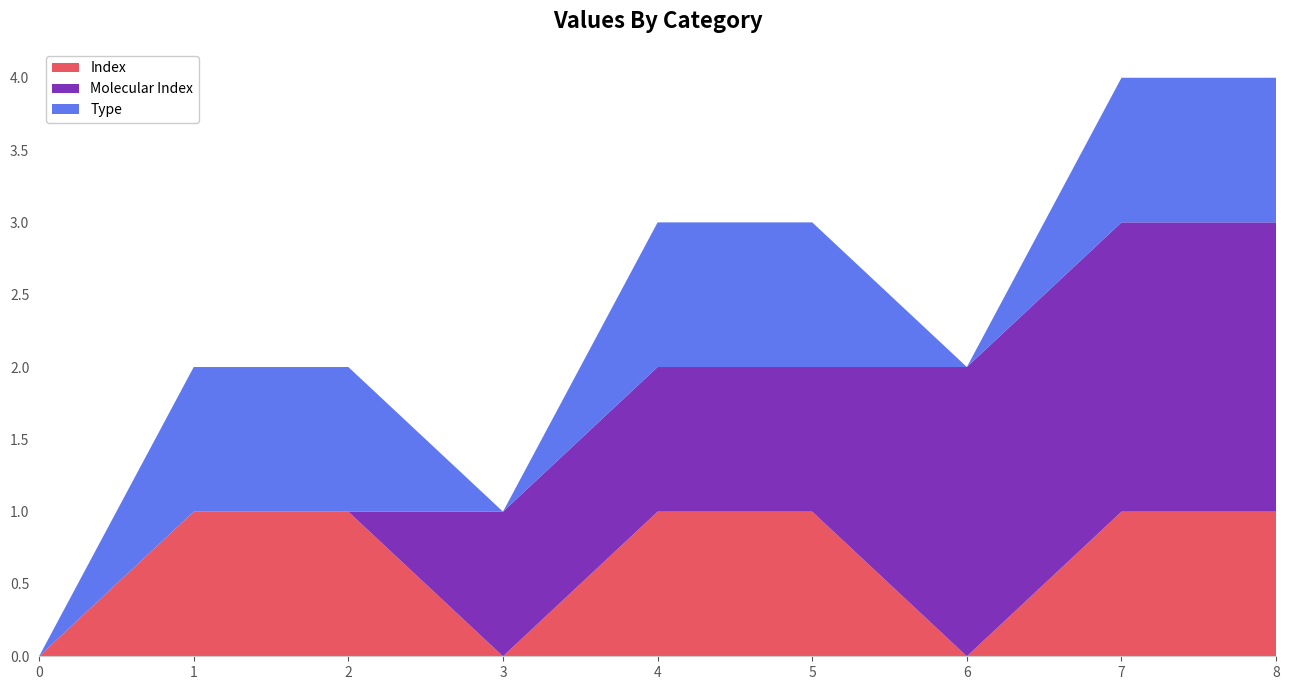

Reading right to left, what are all the values shown in this chart?

Index: 1	1	0	1	1	0	1	1	0
Molecular Index: 2	2	2	1	1	1	0	0	0
Type: 1	1	0	1	1	0	1	1	0